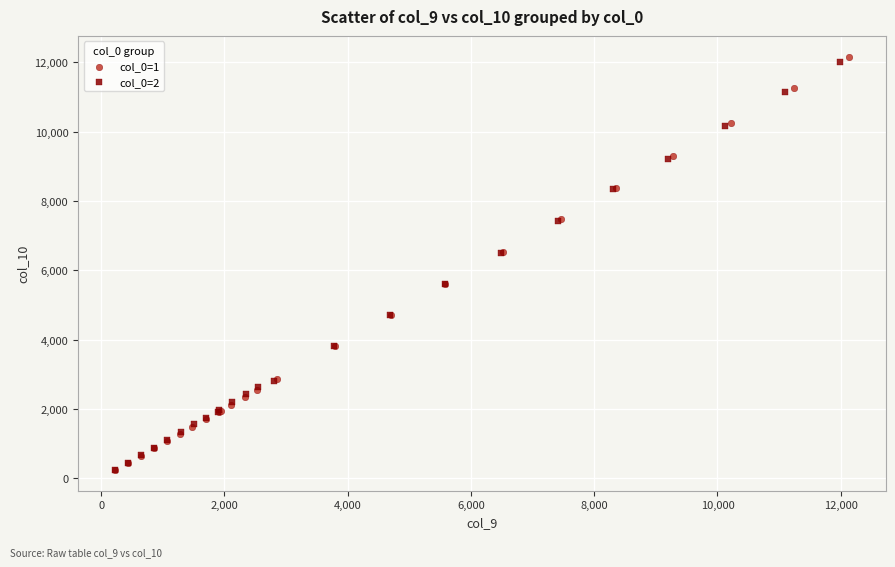

Which series has the largest Y range (max minus min)?

col_0=1